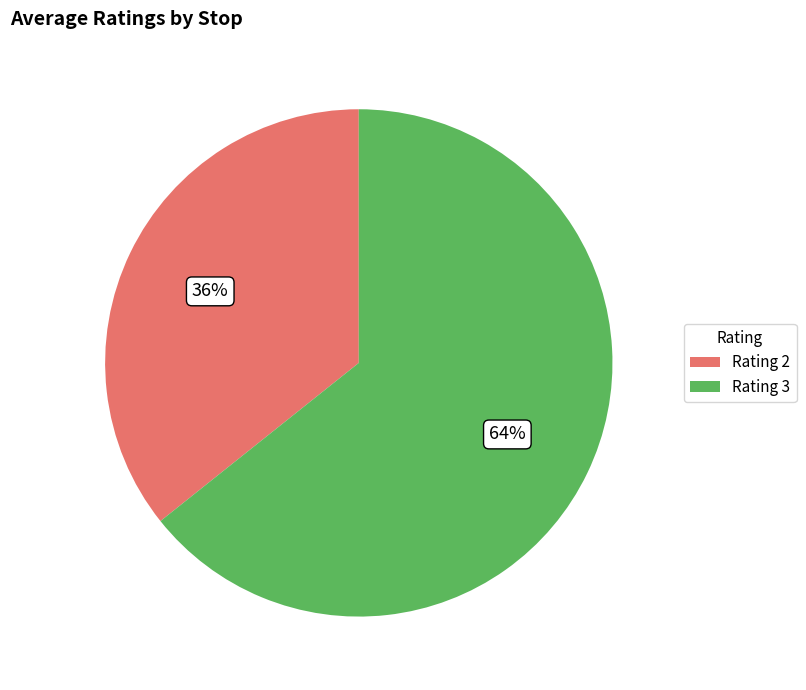

Do Rating 2 and Rating 3 together represent more than half of the pie?

Yes